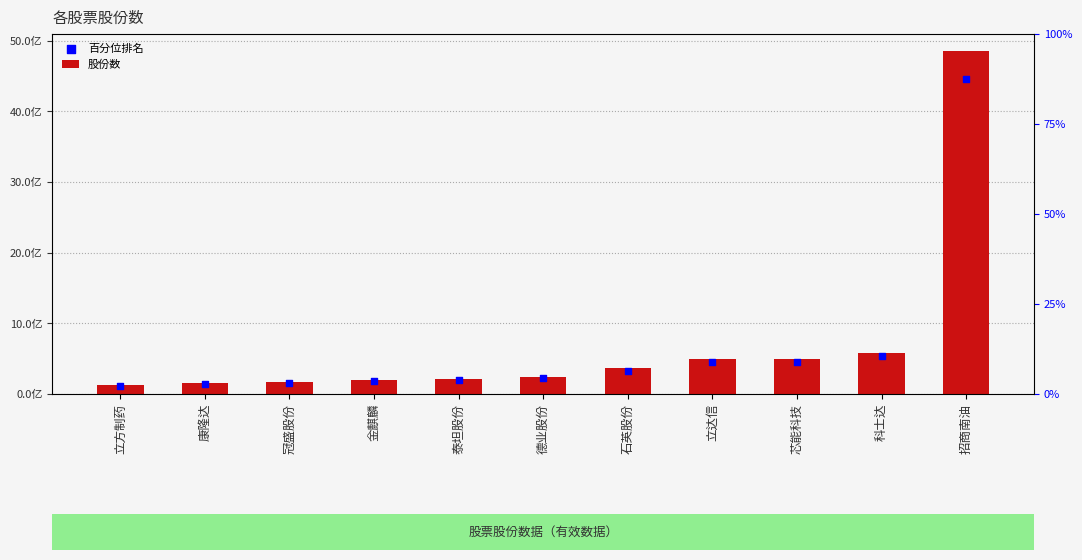

Which series contains the highest Y value?

股份数